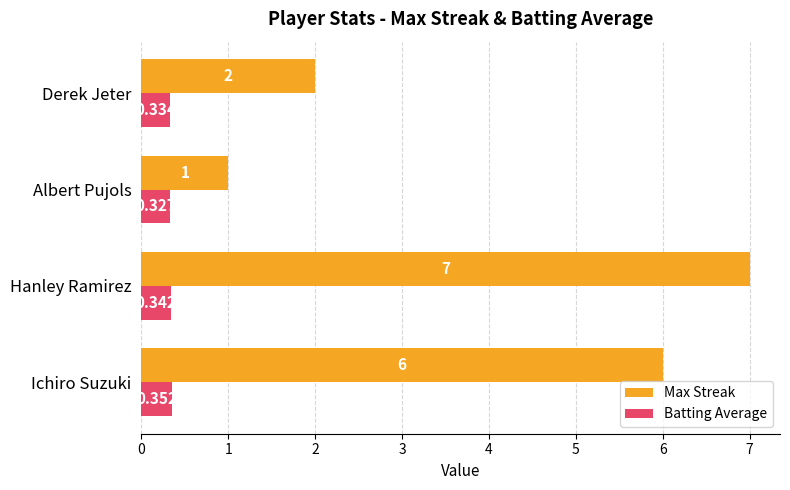

What are all the series names shown in the legend?

Max Streak, Batting Average